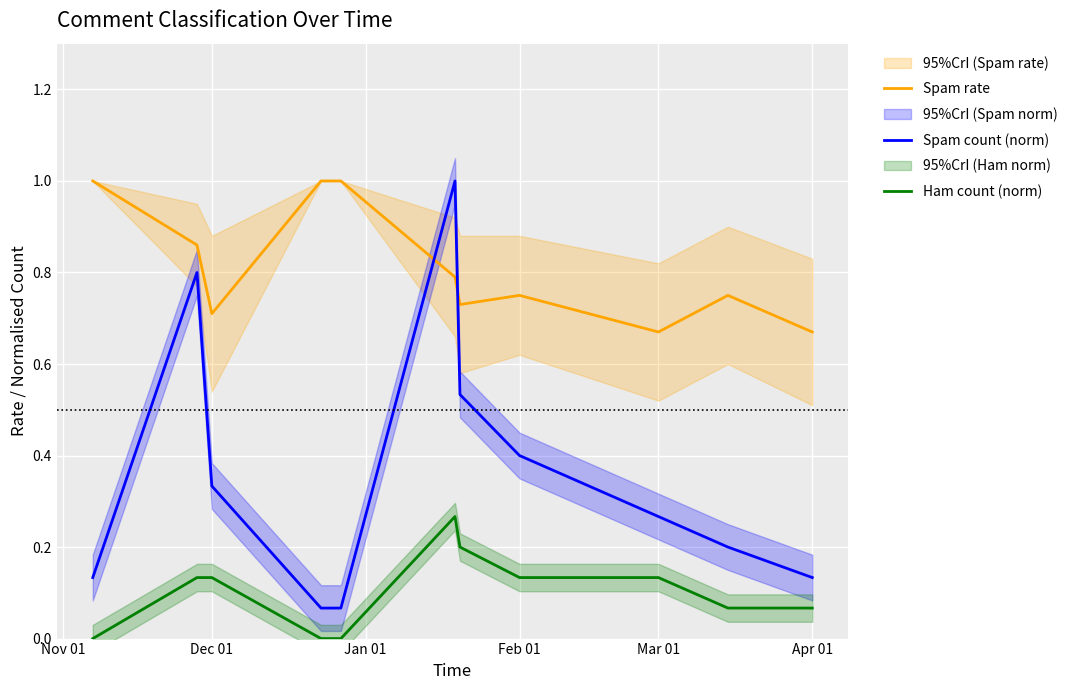

What is the difference between the second highest and second lowest values in the Ham count (norm) series?

0.2